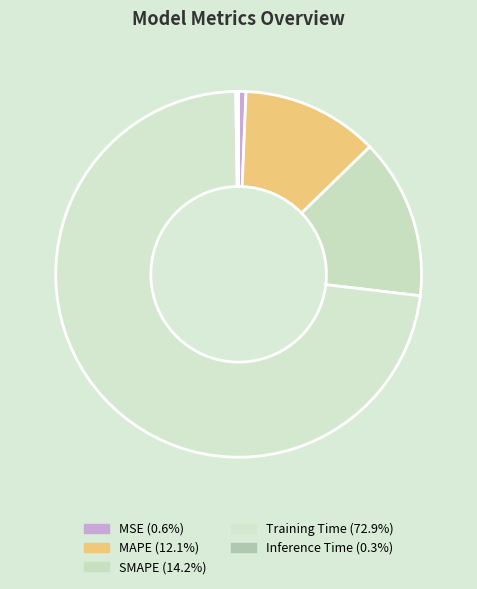

Is there any slice that represents more than half of the pie?

Yes